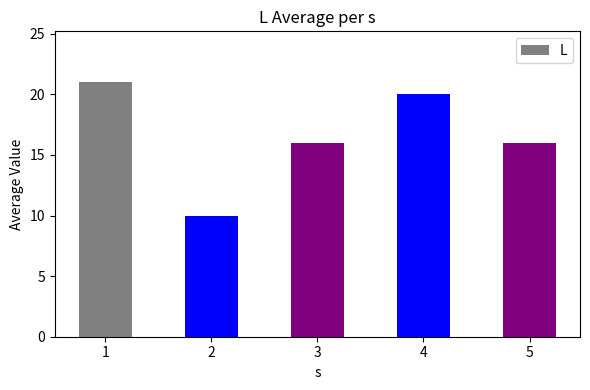

Is it true that the value at 4 is 11?

False